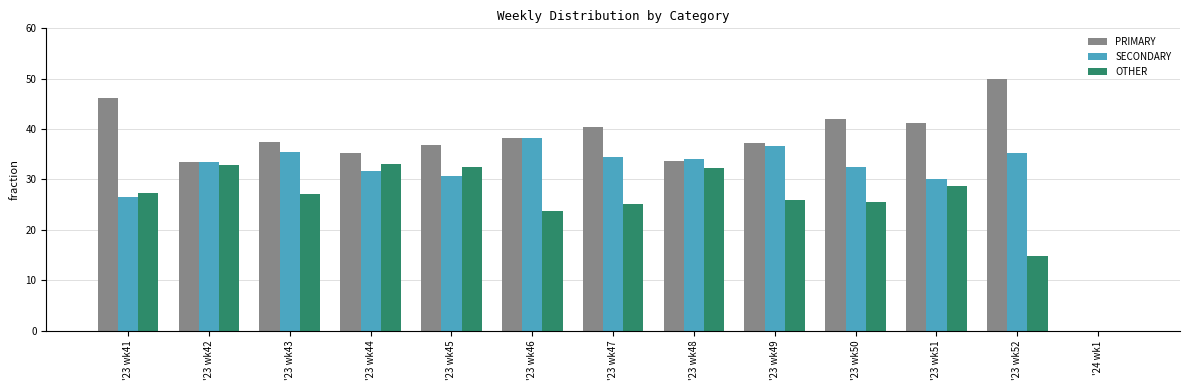

What is the maximum value for SECONDARY?

38.1